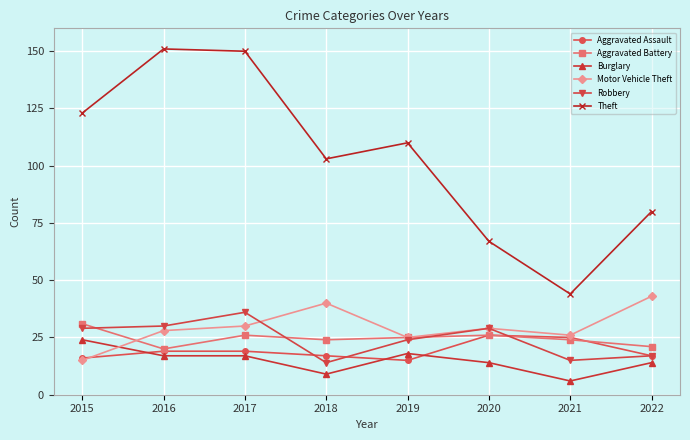

What is the value of the Motor Vehicle Theft point at the 5th from the left?

25